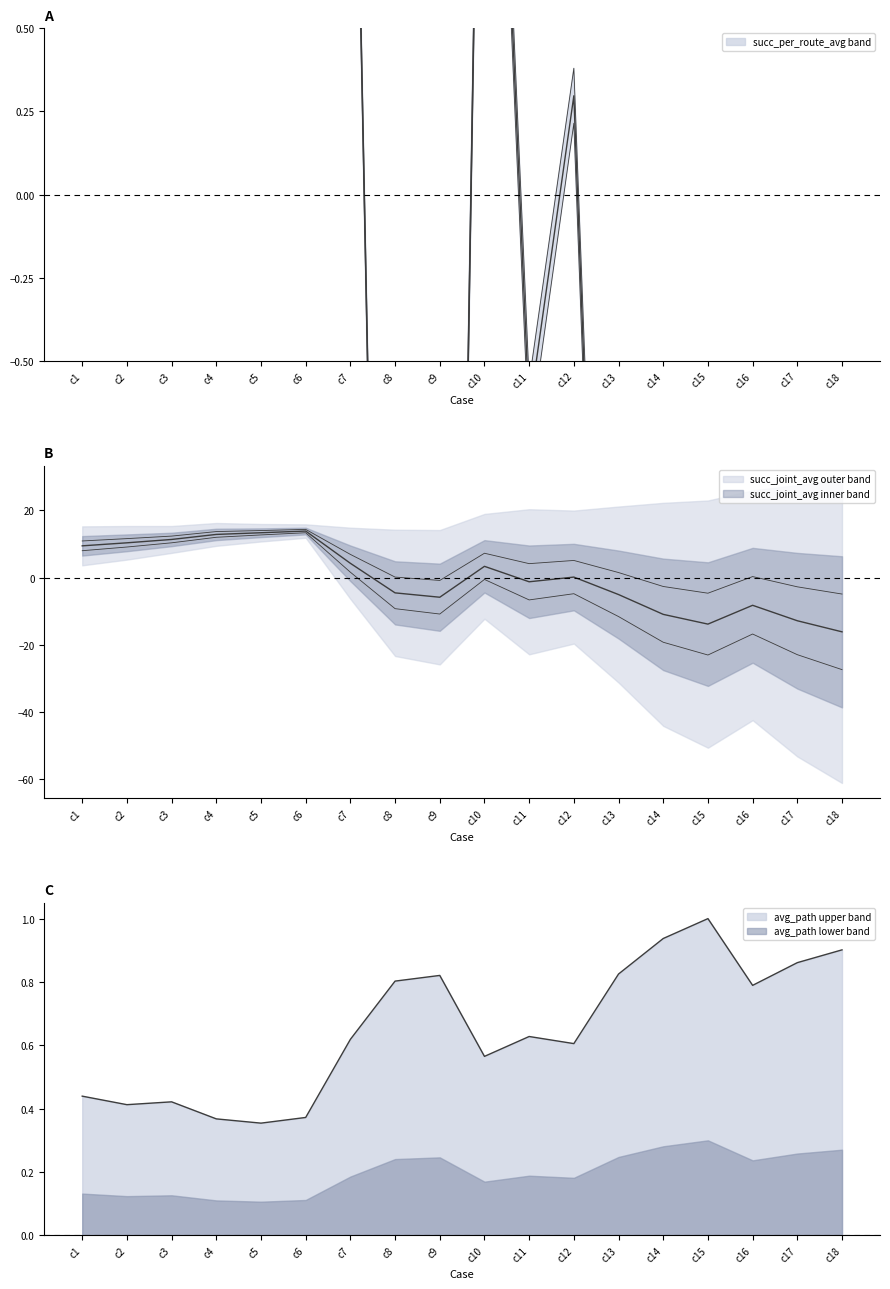

Between c3 and c10, which is larger?

c3